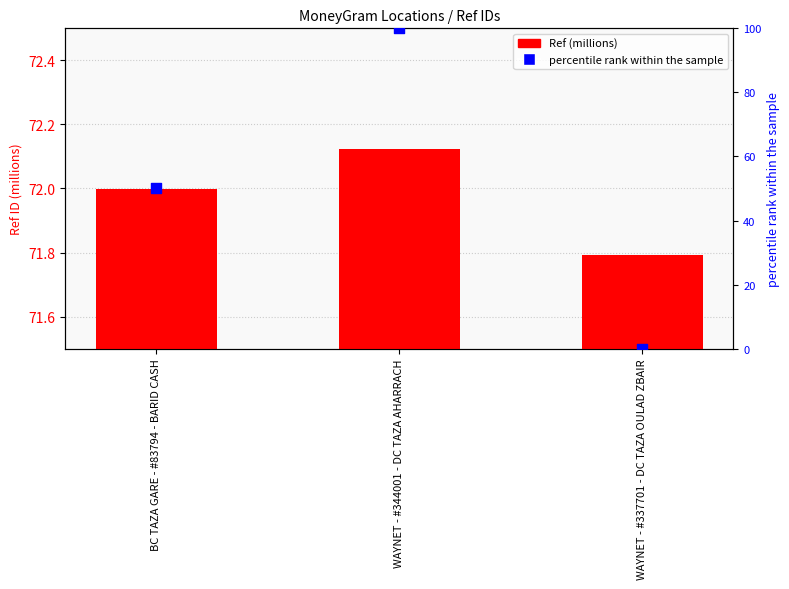

Which series has the largest Y range (max minus min)?

percentile rank within the sample